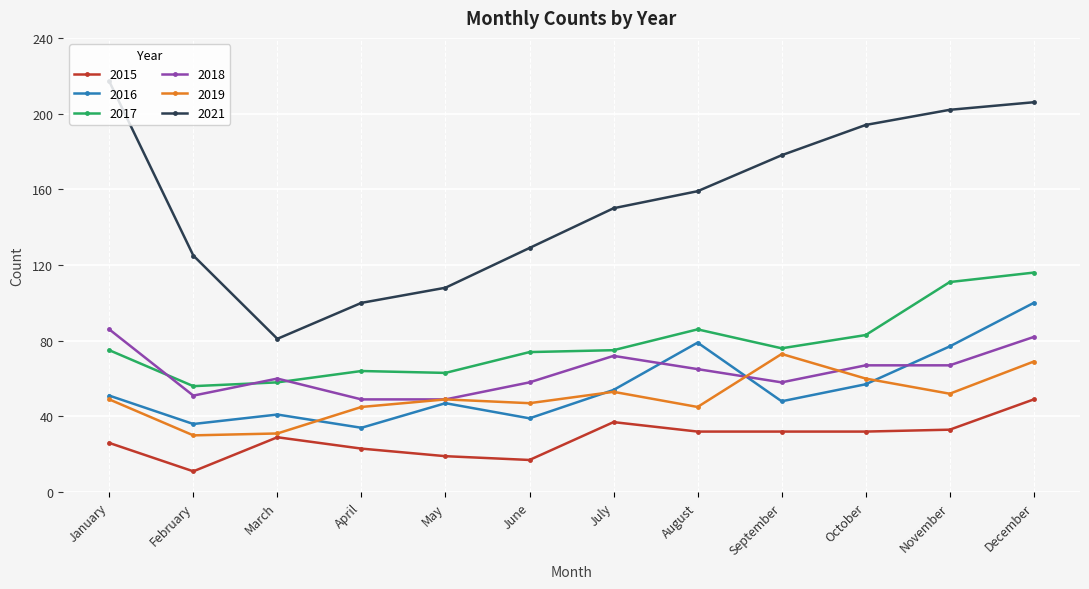

At which category does 2015 reach its first local peak?

March